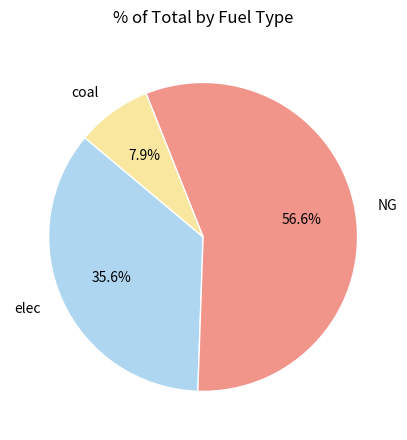

What is the smallest slice in the pie chart?

coal